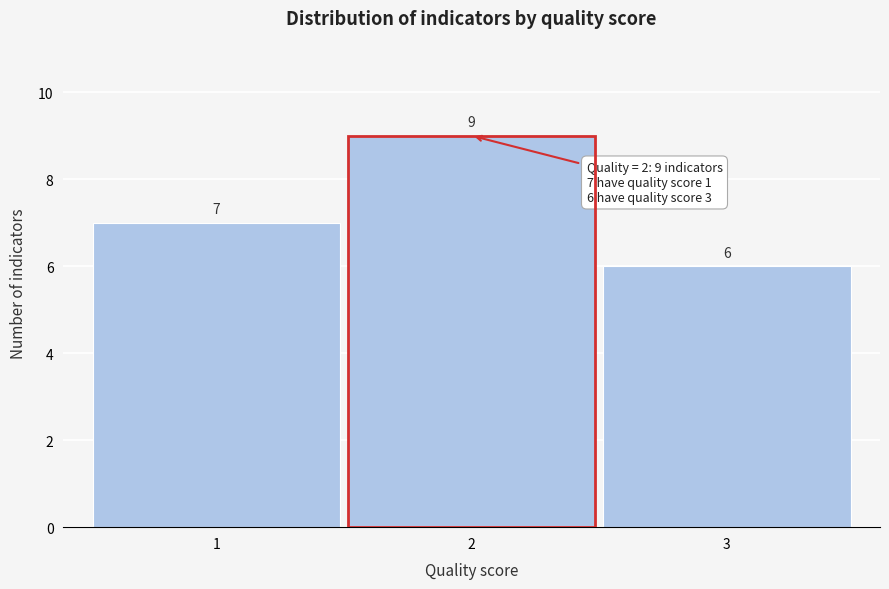

Reading left to right, transcribe this chart: for each bar, give the range it covers on the x-axis and its height.

0.5 to 1.5: 7
1.5 to 2.5: 9
2.5 to 3.5: 6